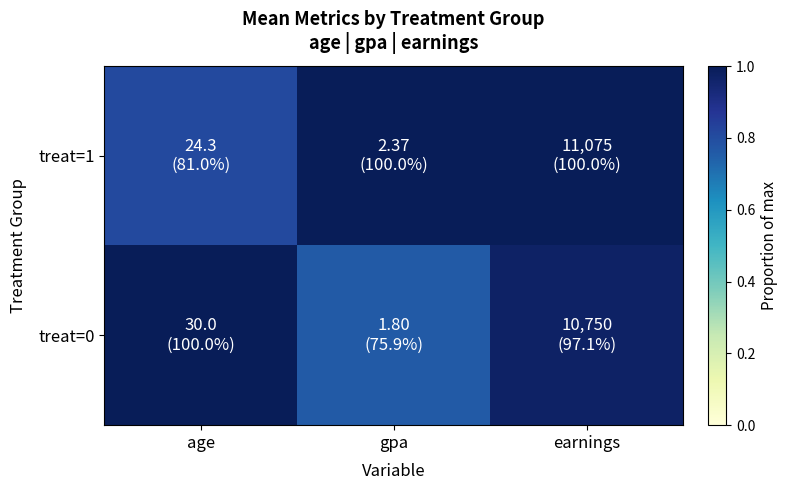

What is the spread (max minus min) of values at gpa?

0.2